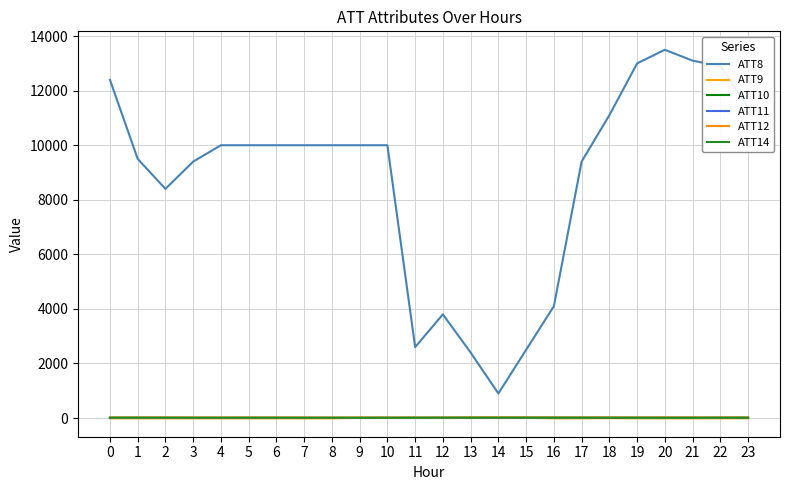

Does the chart display data point markers on the line(s)?

No